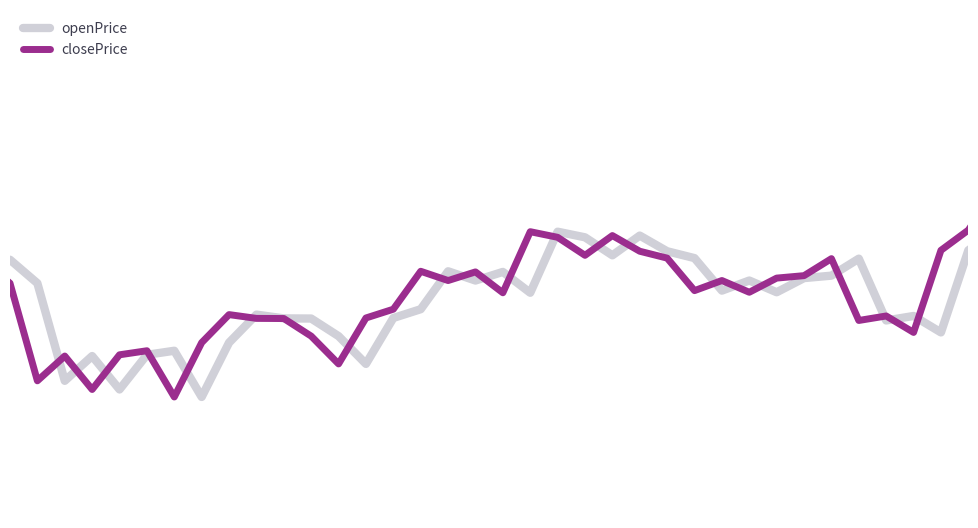

Read the openPrice value at 30.

118118.6